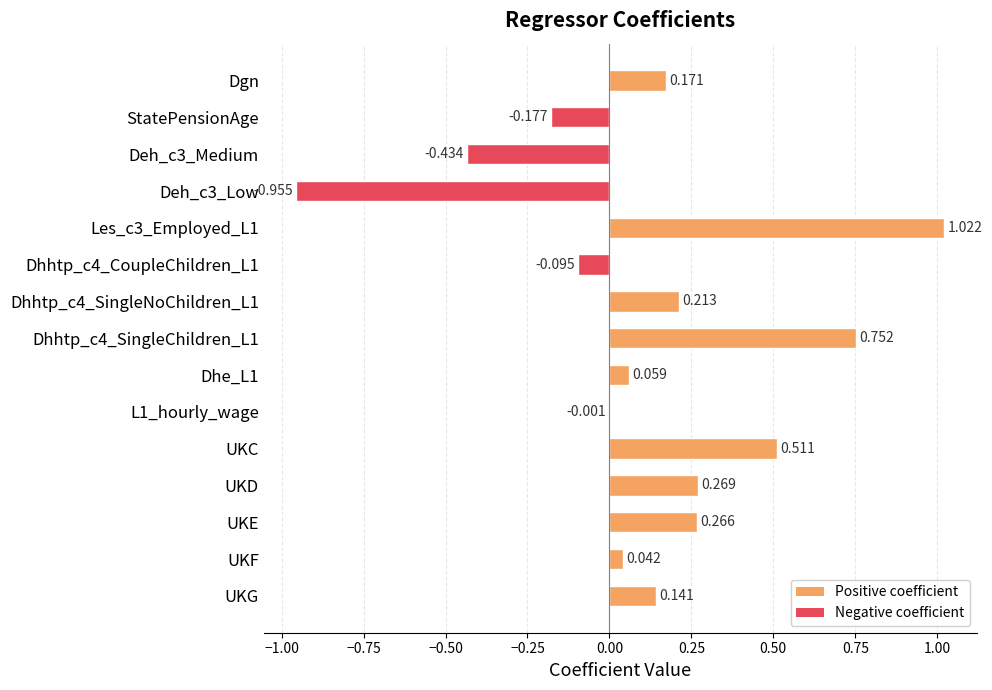

Between UKG and Dgn, which is larger?

Dgn